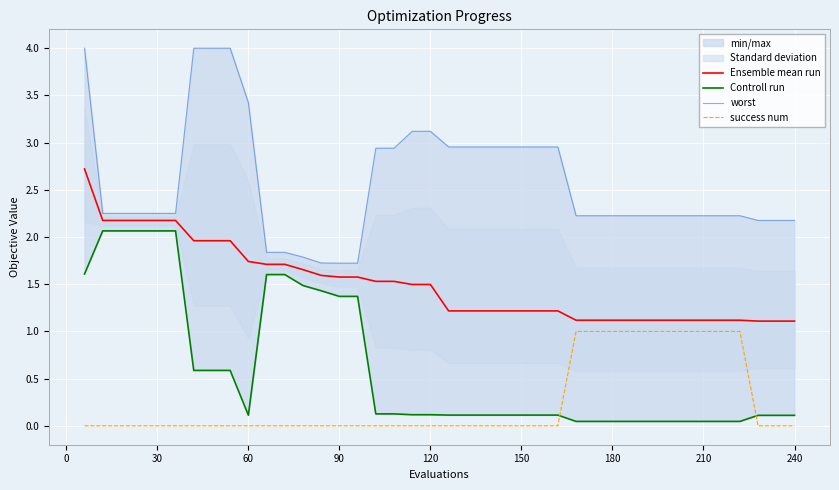

What is the maximum value for Ensemble mean run?

2.7